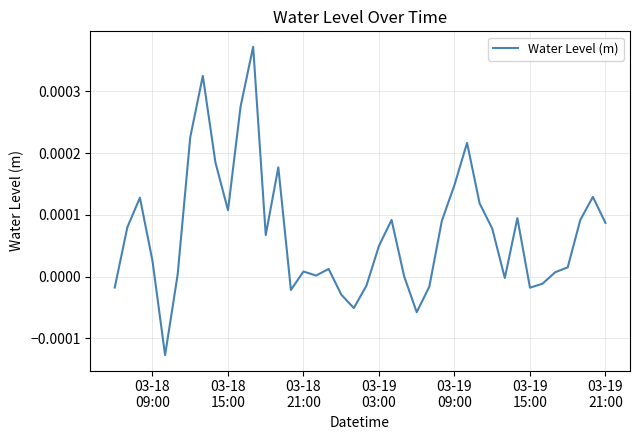

How many distinct data groups are displayed?

1